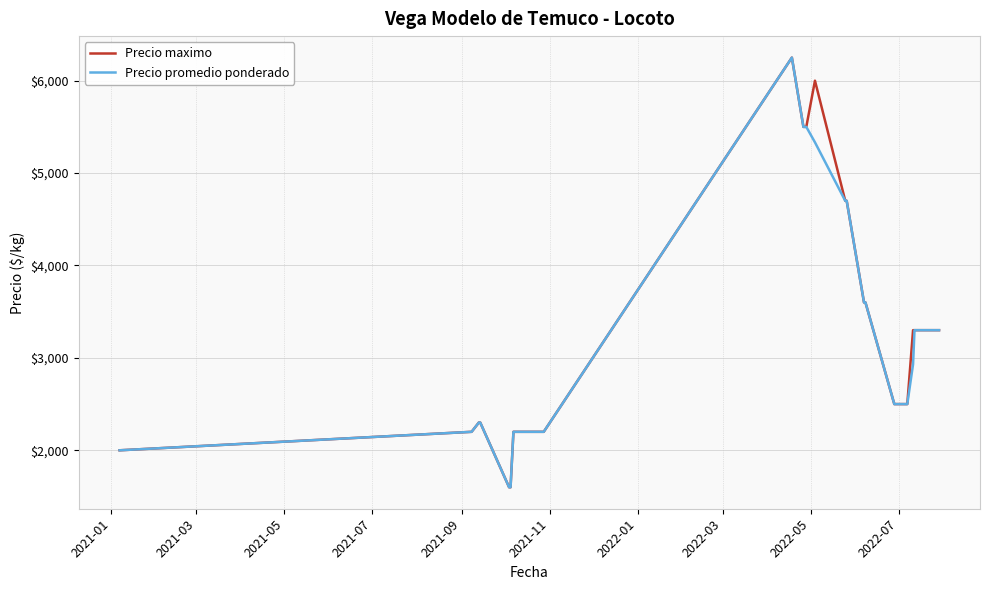

What is the minimum value for Precio maximo?

1600